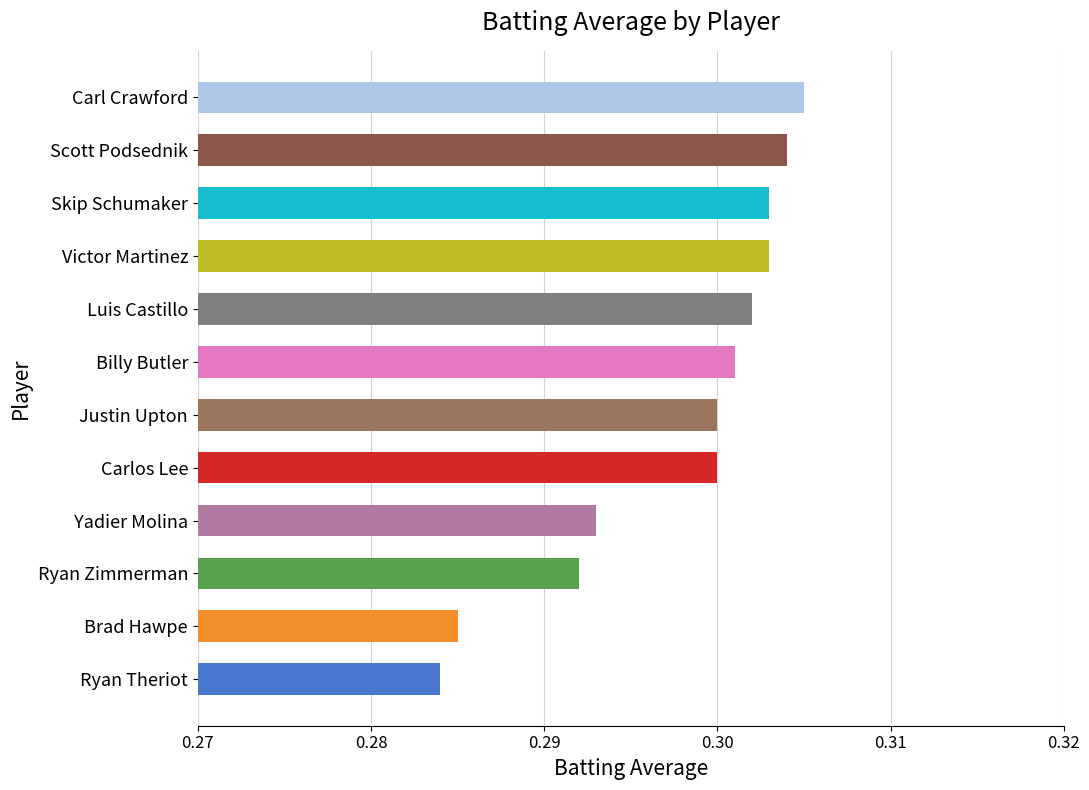

Count the number of data series in this chart.

1